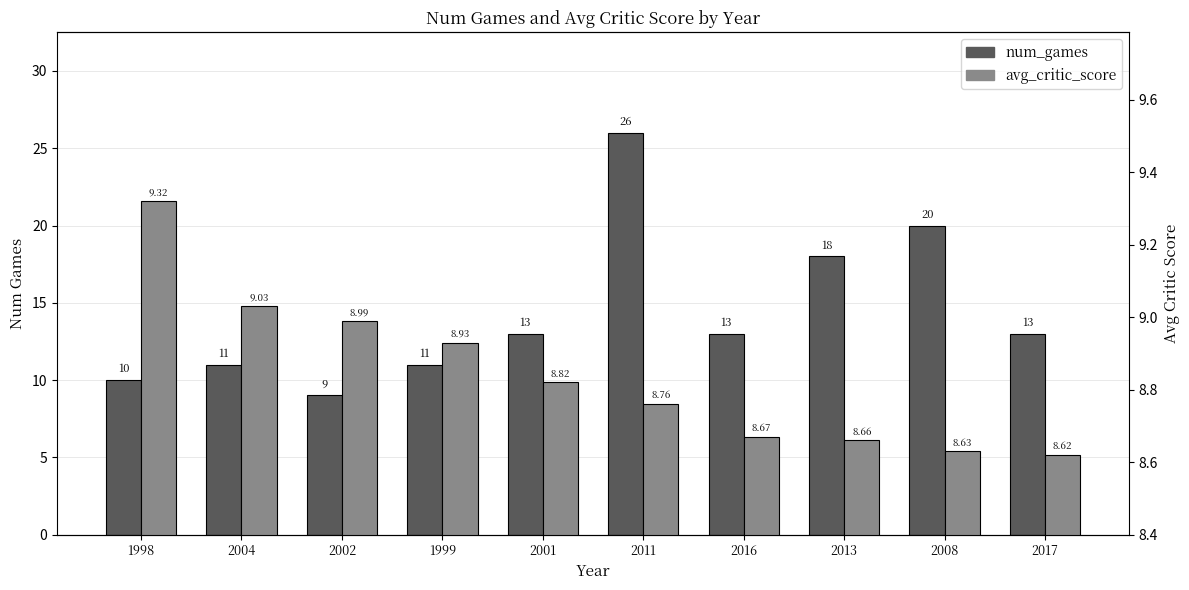

Which category has the lowest value in the avg_critic_score series?

2017